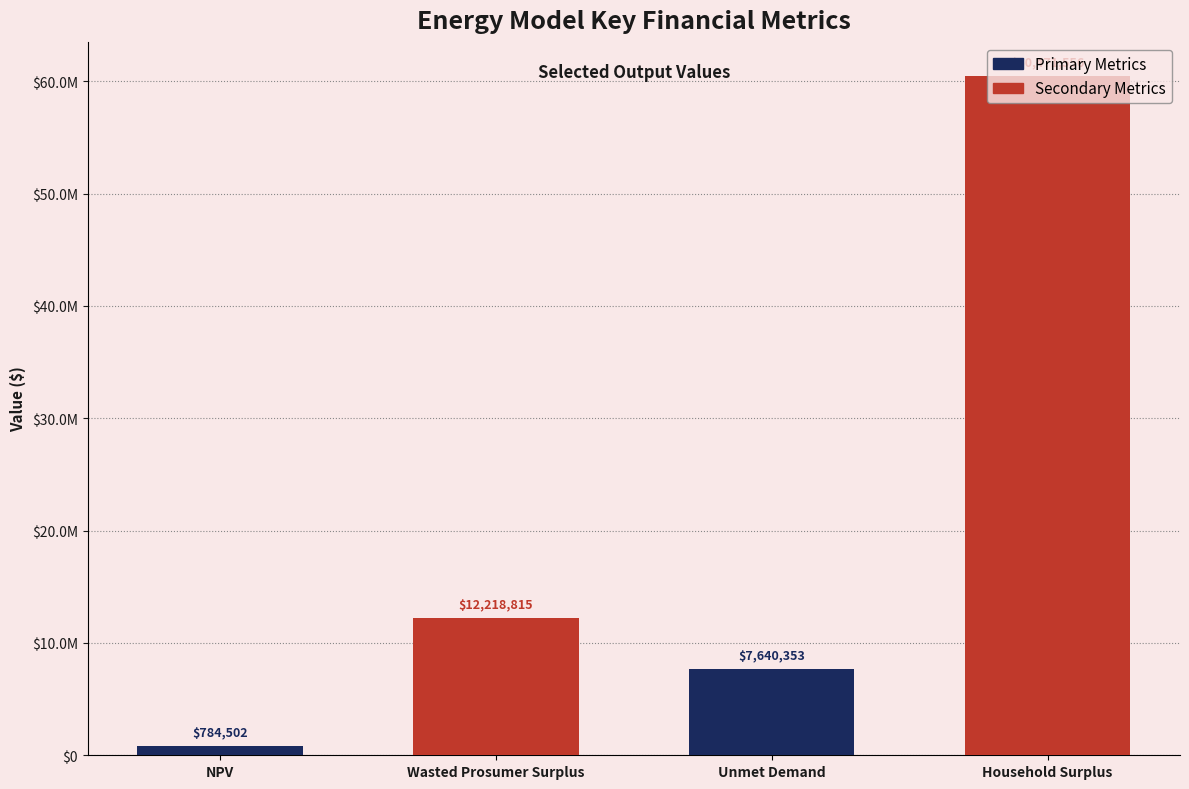

Reading right to left, what are all the values shown in this chart?

Household Surplus=60471555.8	Unmet Demand=7640352.9	Wasted Prosumer Surplus=12218815.0	NPV=784501.5